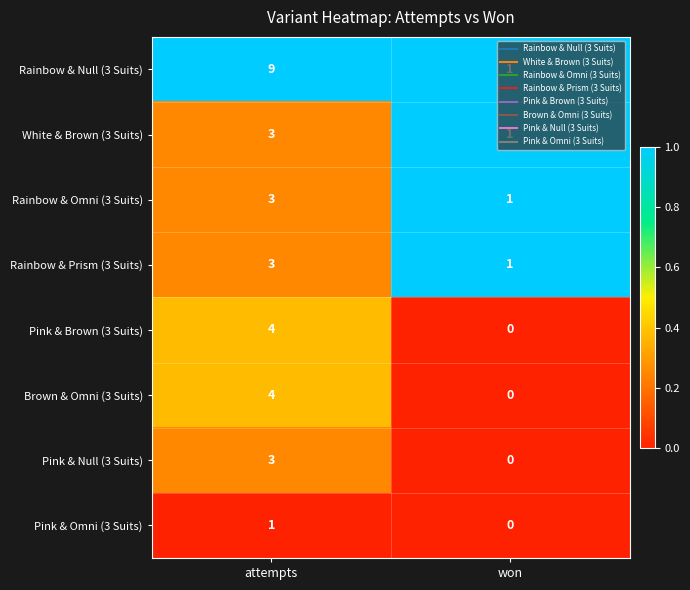

What is the difference between the maximum and minimum values in the Pink & Brown (3 Suits) series?

4